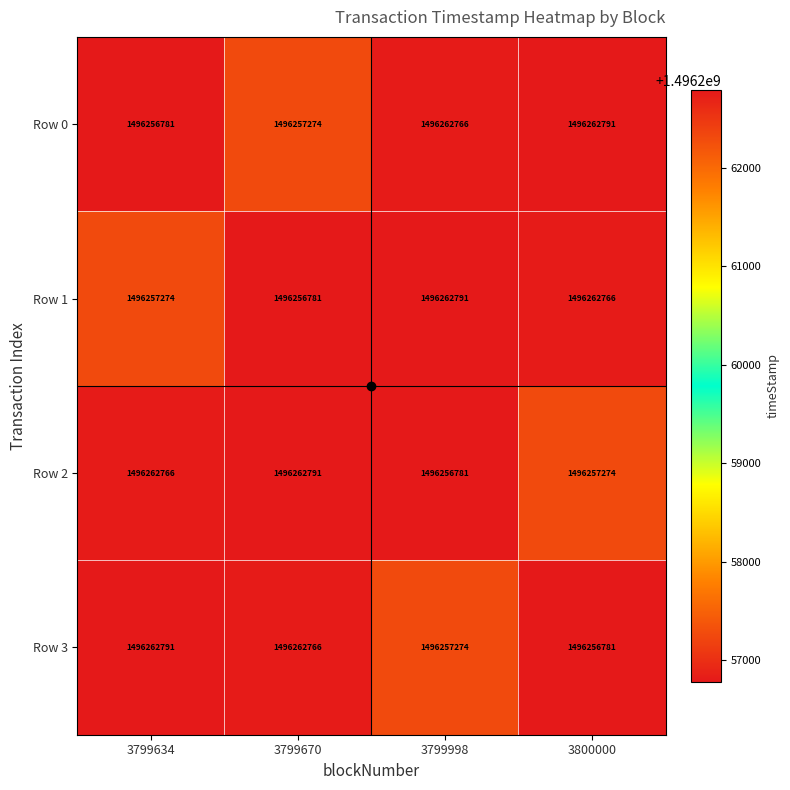

What is the spread (max minus min) of values at 3799634?

6010